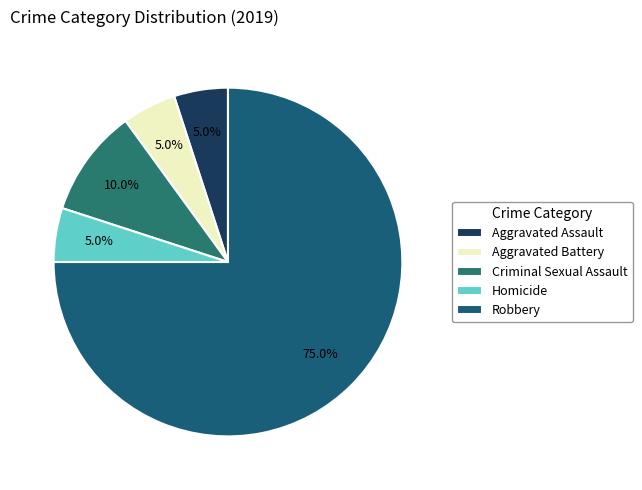

Which slice is the largest?

Robbery